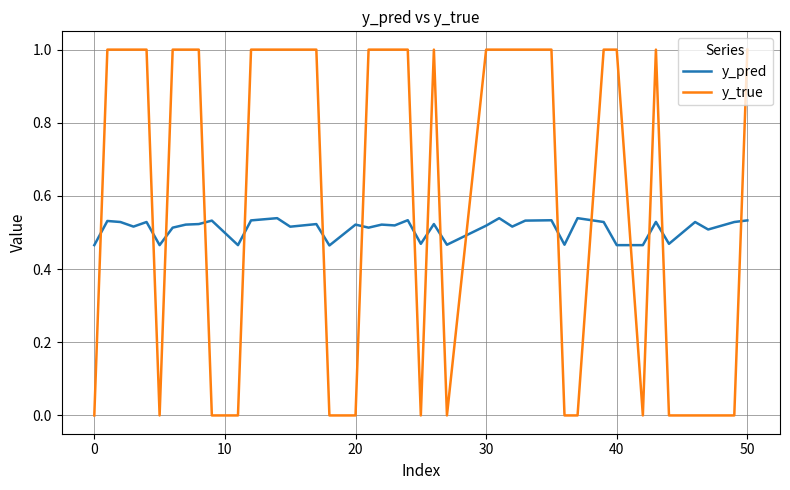

List the series in order of their peak value, highest first.

y_true, y_pred